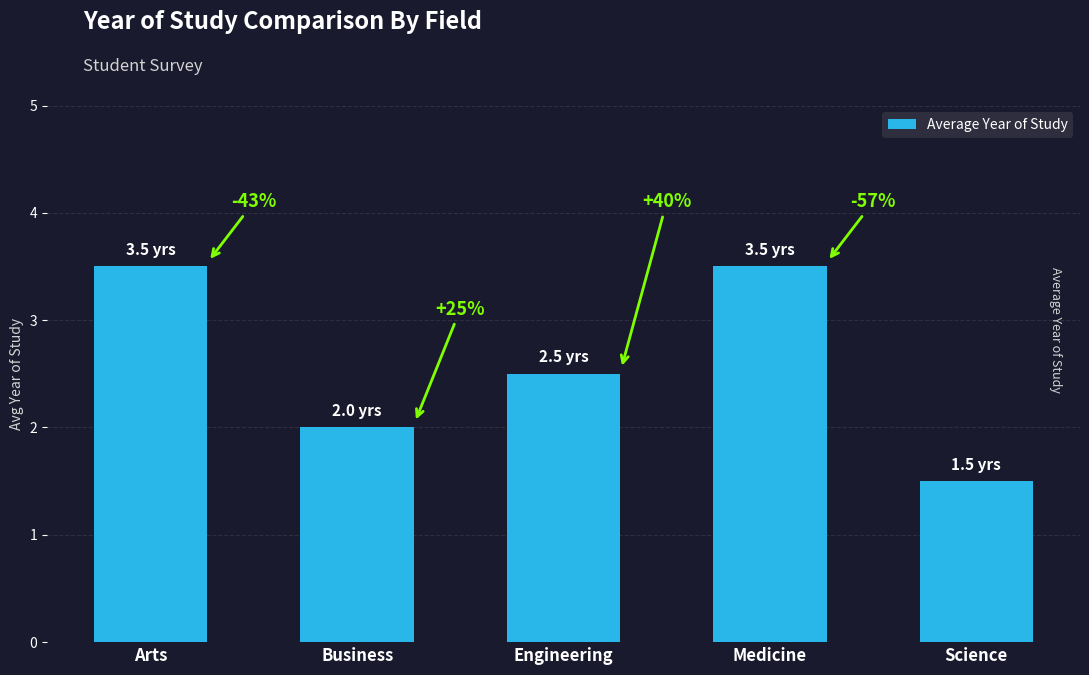

Are the bars horizontal?

No